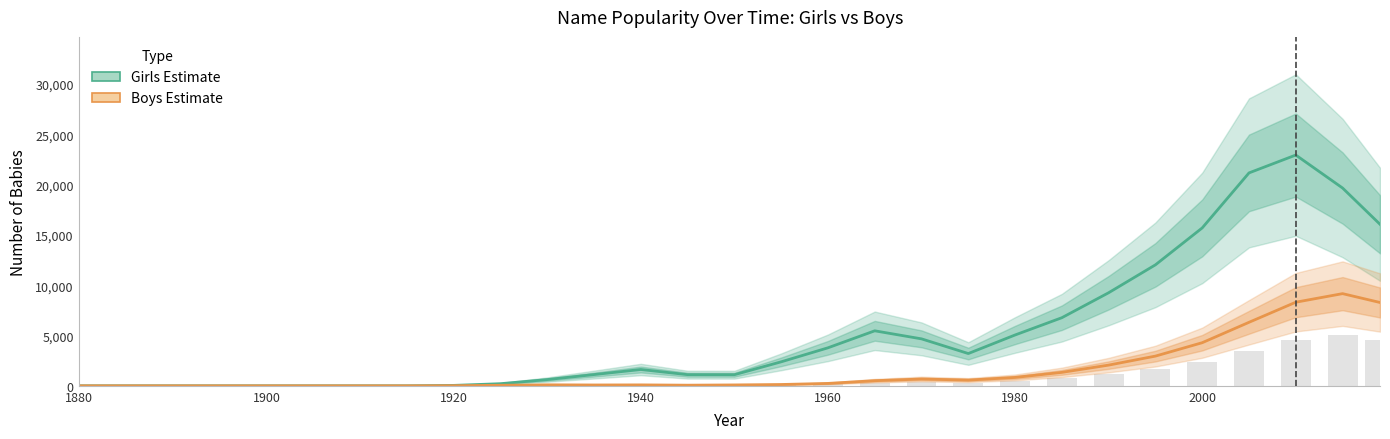

How many values in the Girls Estimate series exceed 1619?

14